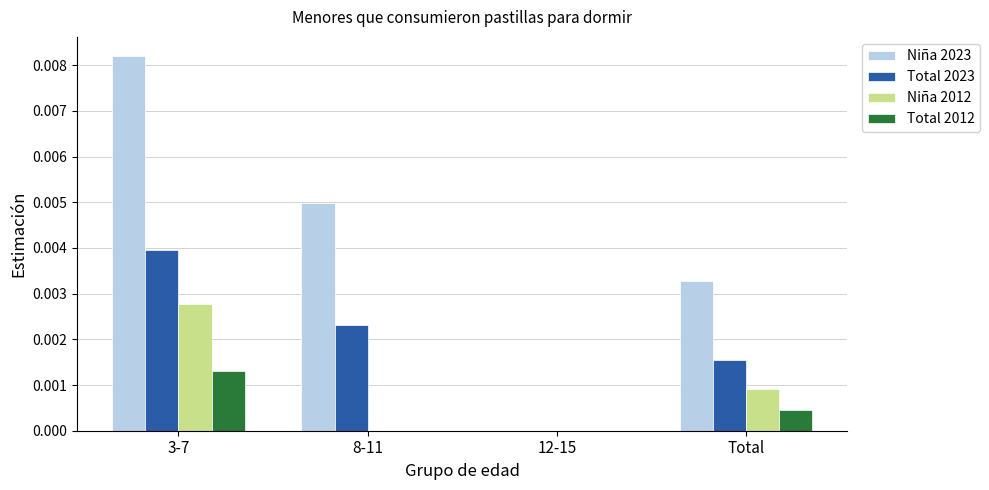

The value of Total 2012 at 8-11 is 0.0. True or false?

True